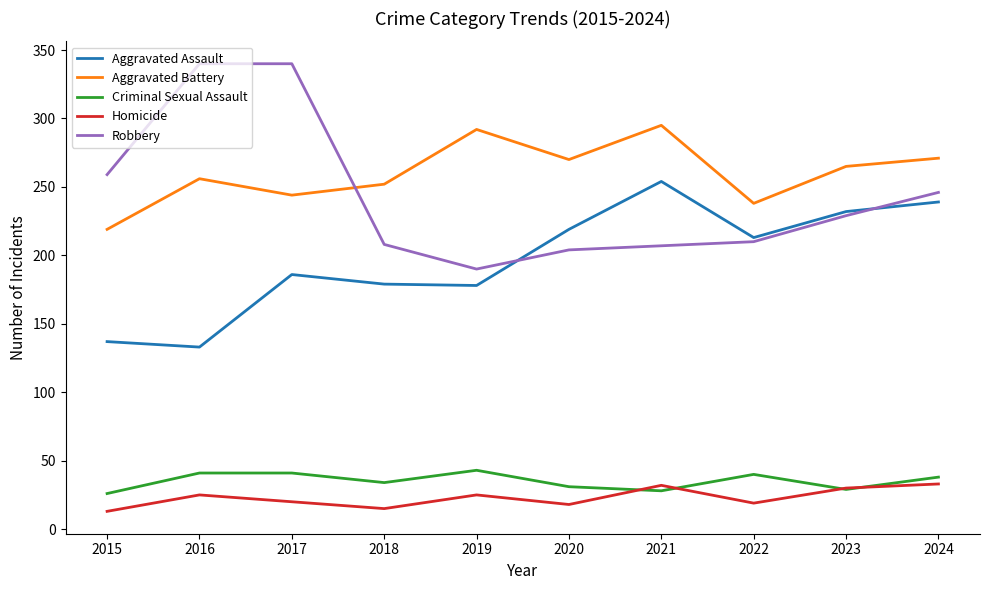

True or false: Criminal Sexual Assault and Robbery cross at least once.

False